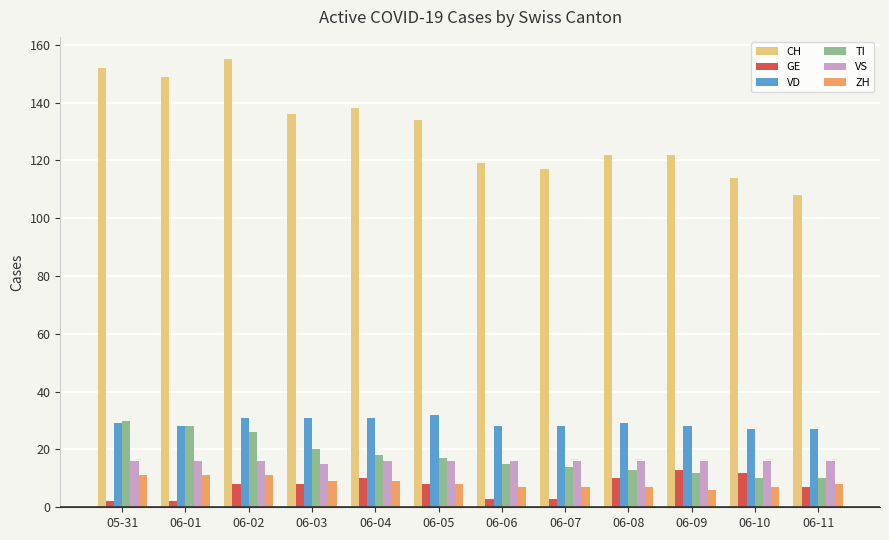

How many distinct data groups are displayed?

6